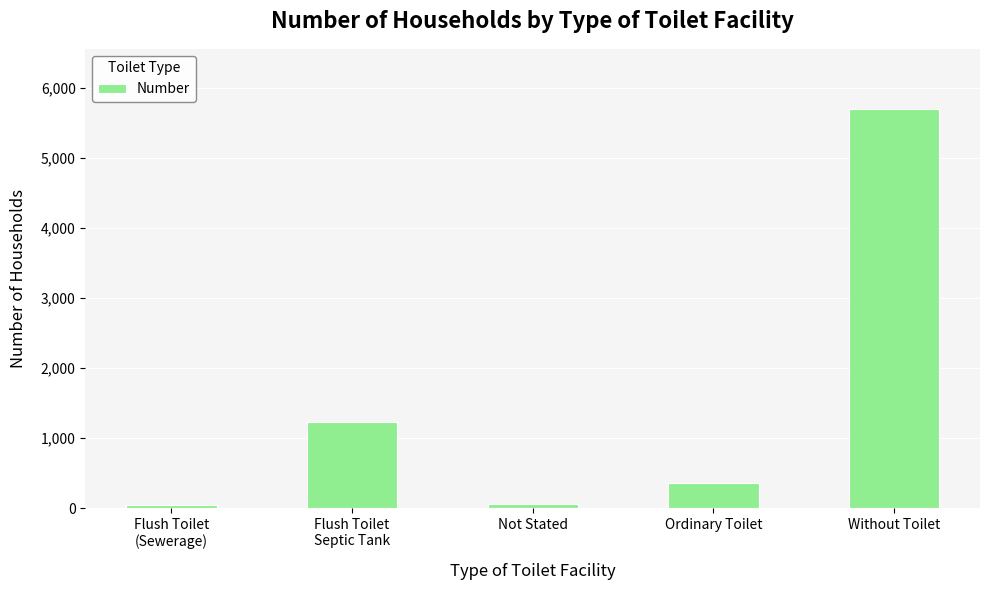

What is the ratio of the value at Flush Toilet
(Sewerage) to the value at Not Stated?

0.6